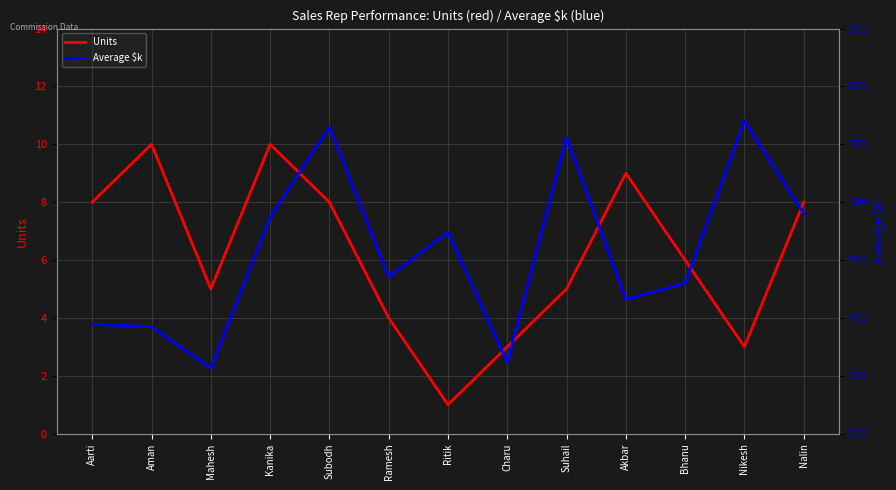

What is the average value of the Average $k series?

512